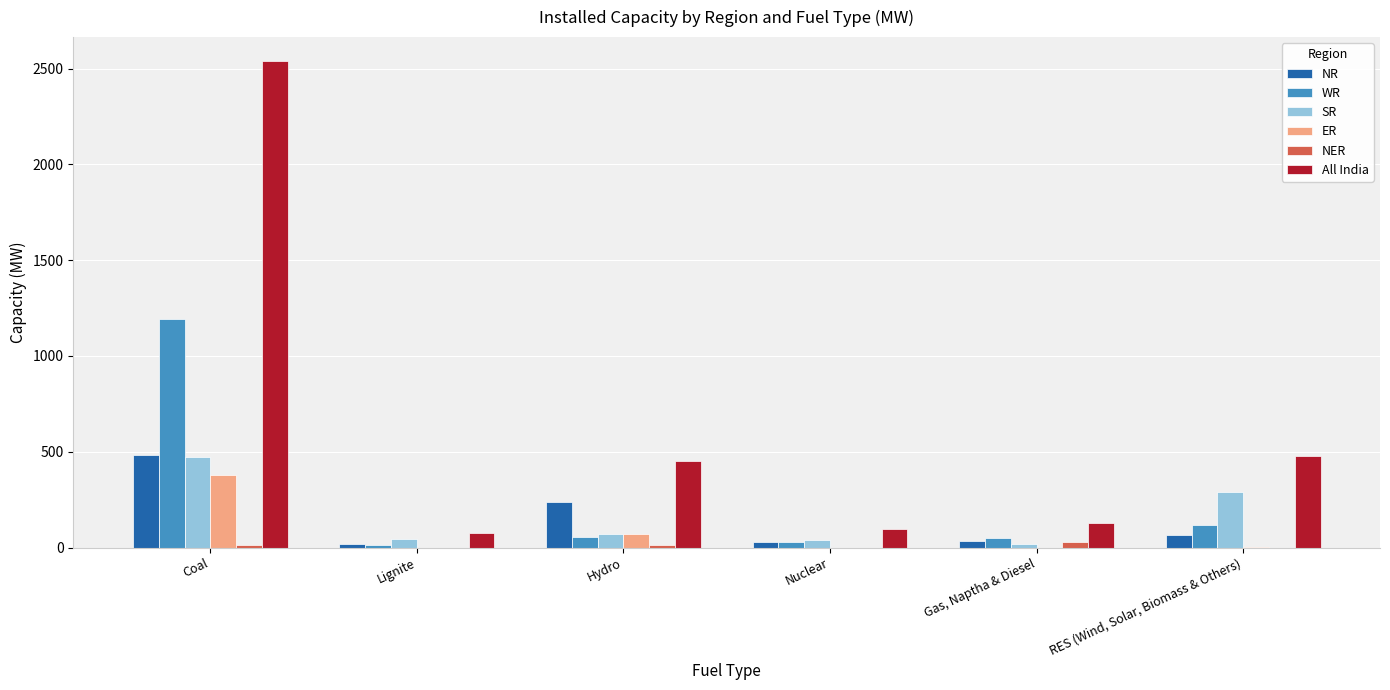

What is the maximum value for ER?

381